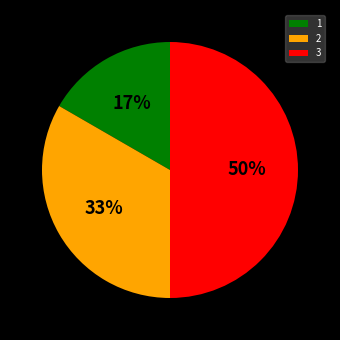

Does 2 account for over 50% of the chart?

No